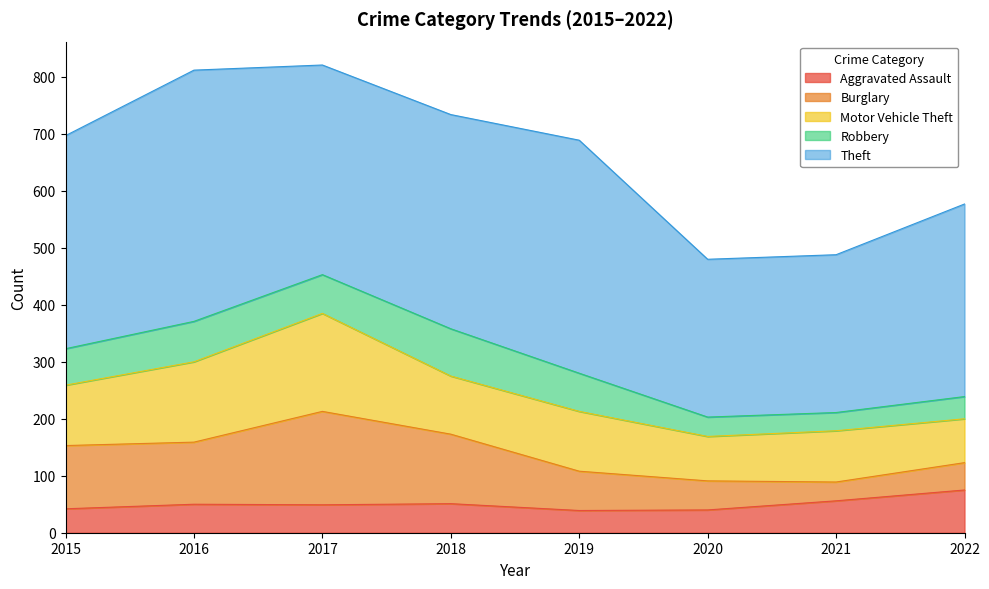

In Aggravated Assault, how many points are higher than both neighbors (excluding endpoints)?

2